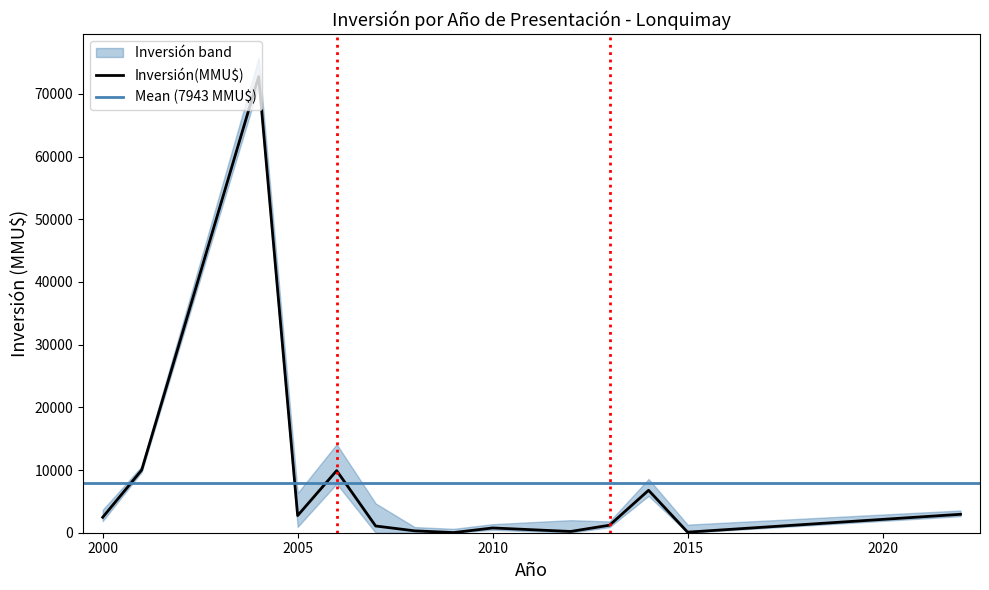

Which has a higher value, 28 or 19?

28